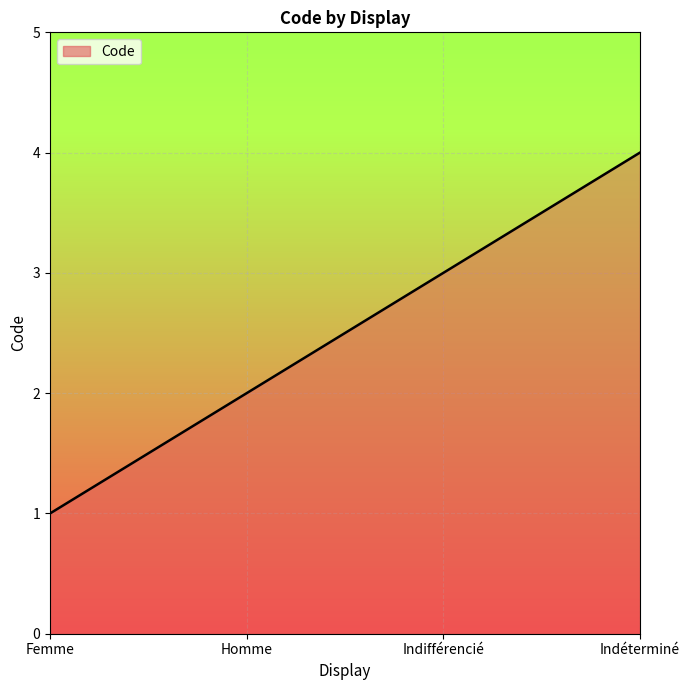

What is the difference between the maximum and minimum values?

3